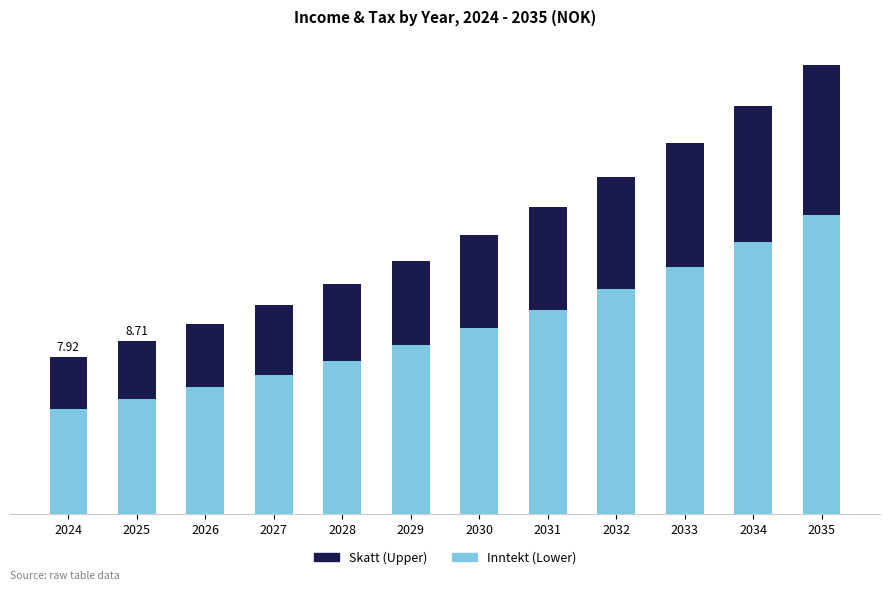

At which category is the sum across all series the highest?

2035